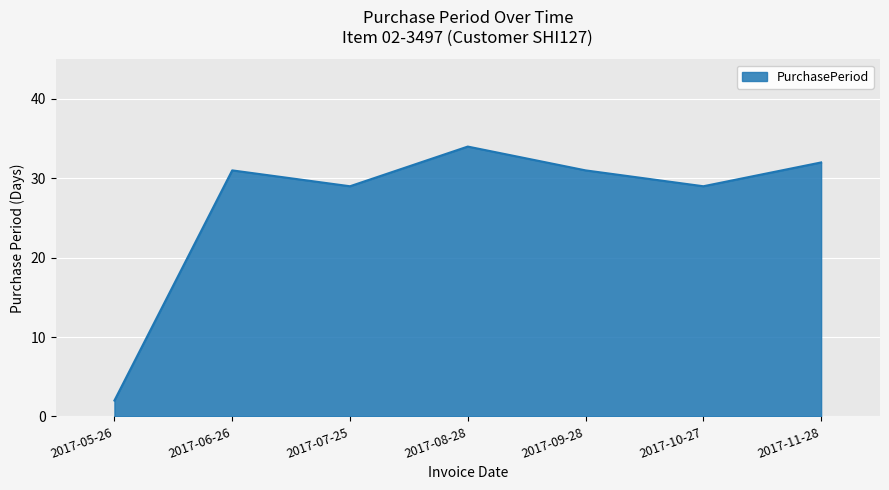

How many distinct data groups are displayed?

1